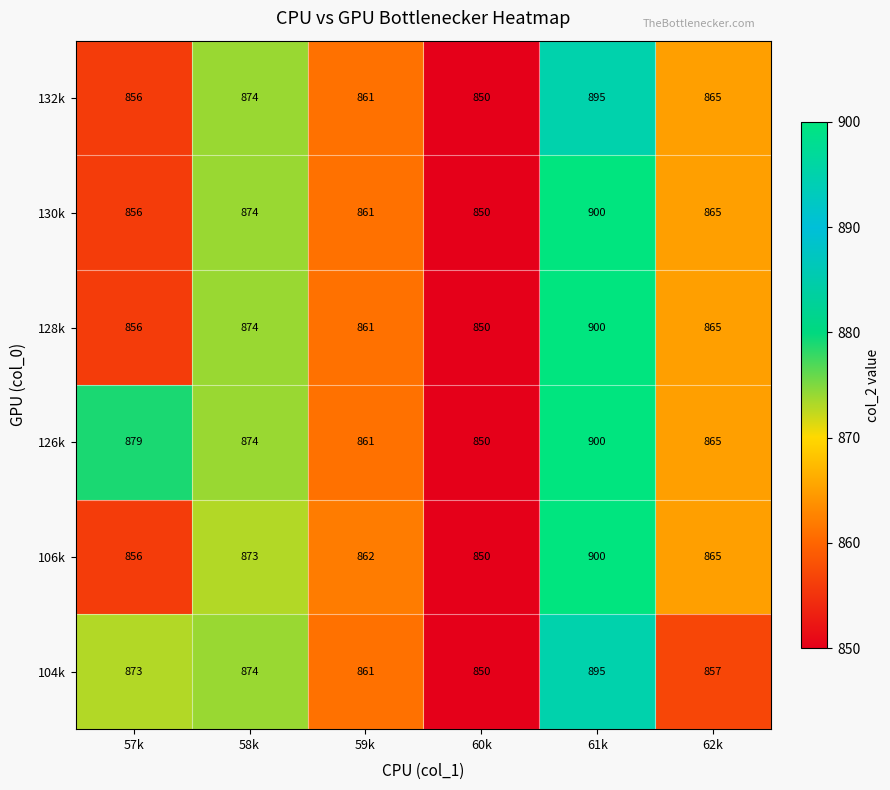

What is the sum of all 104k values?

5210